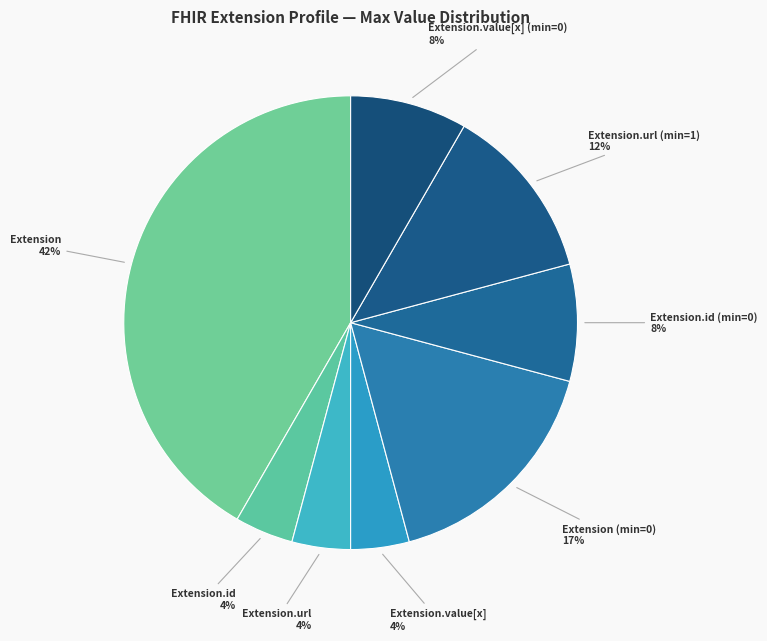

What is the ratio of the value at Extension.url to the value at Extension.url (min=1)?

0.3